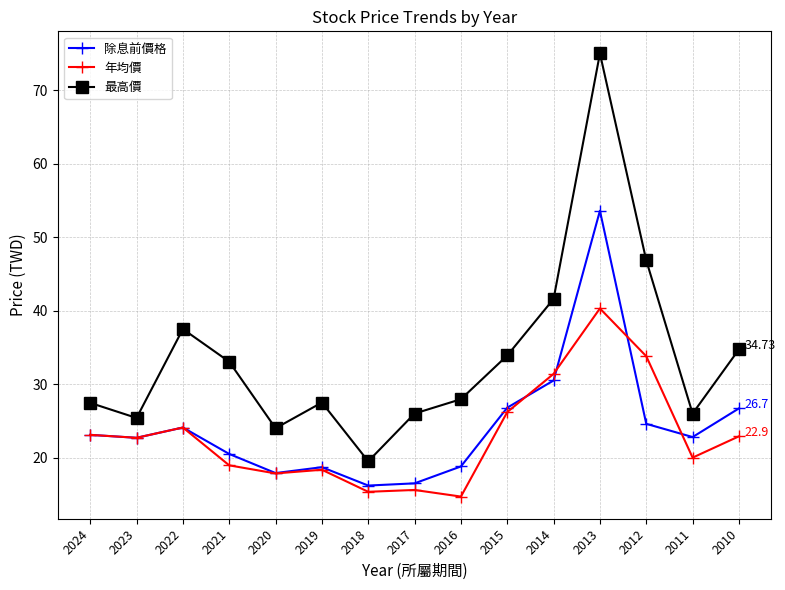

What is the difference between the 最高價 values at 2019 and 2023?

2.1